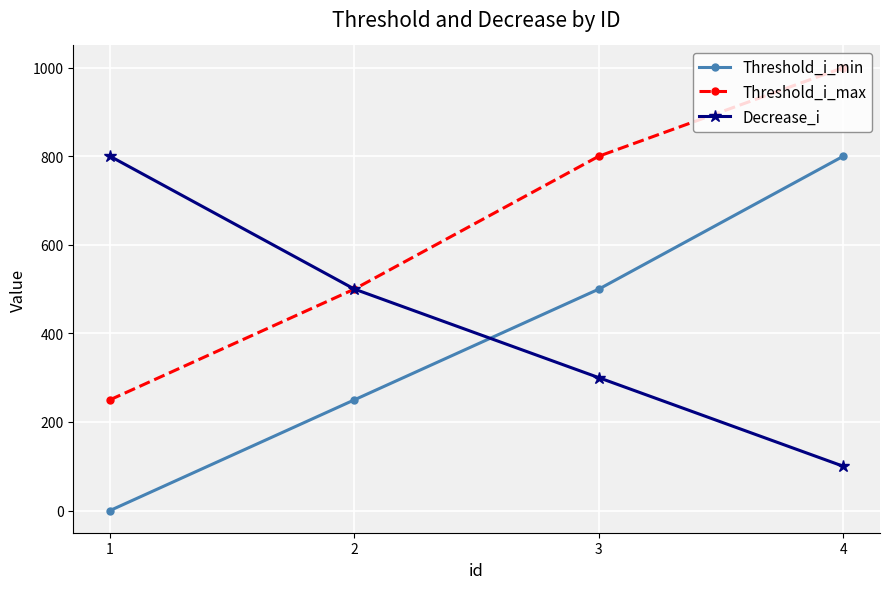

What is the difference between the Decrease_i values at 2 and 1?

300